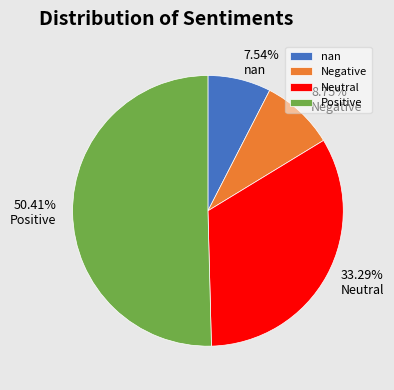

What is the ratio of the value at nan to the value at Negative?

0.9